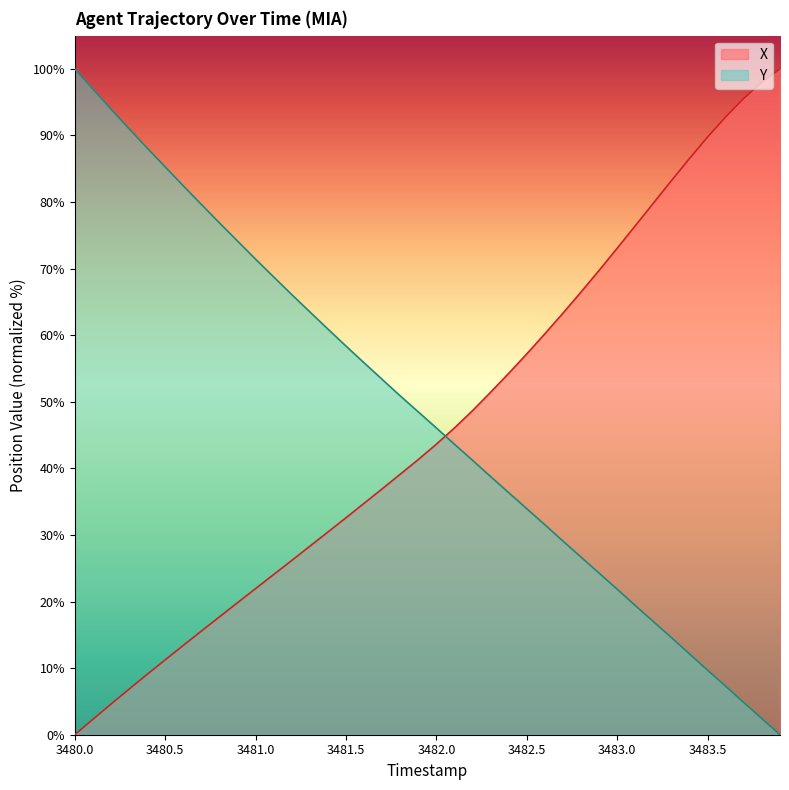

What is the spread (max minus min) of values at 3482.0?

2.4